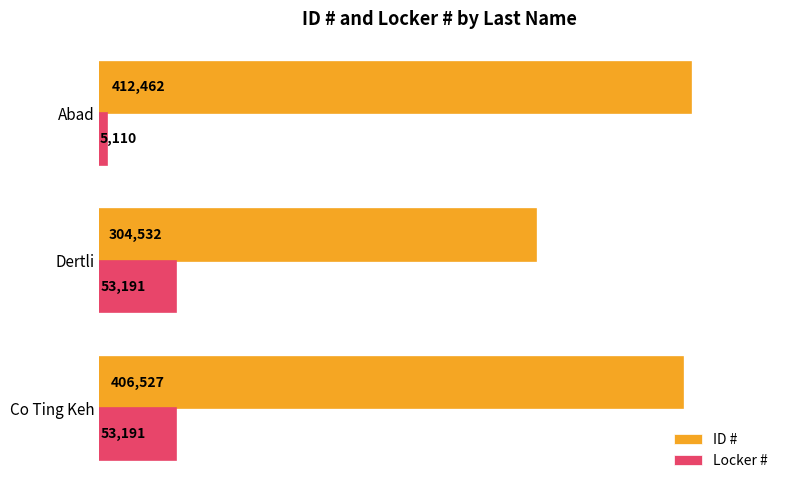

Which label corresponds to the smallest value in the chart?

Abad